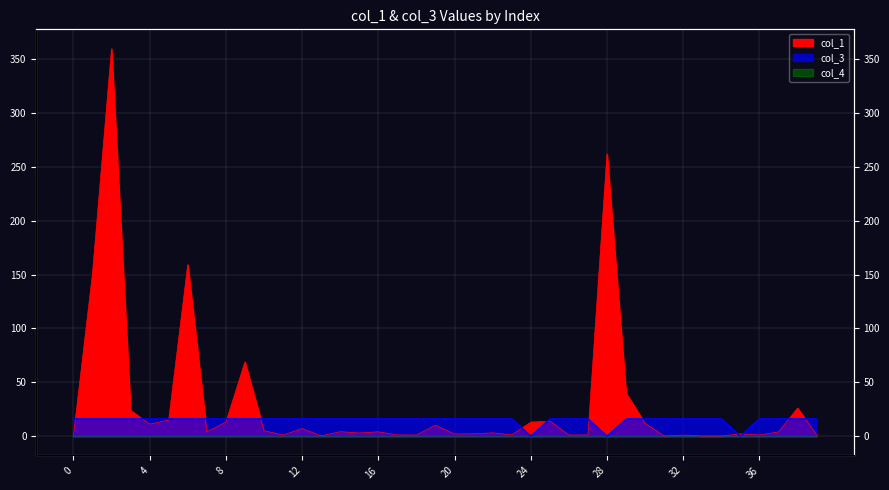

At how many categories does at least one series exceed 221?

2